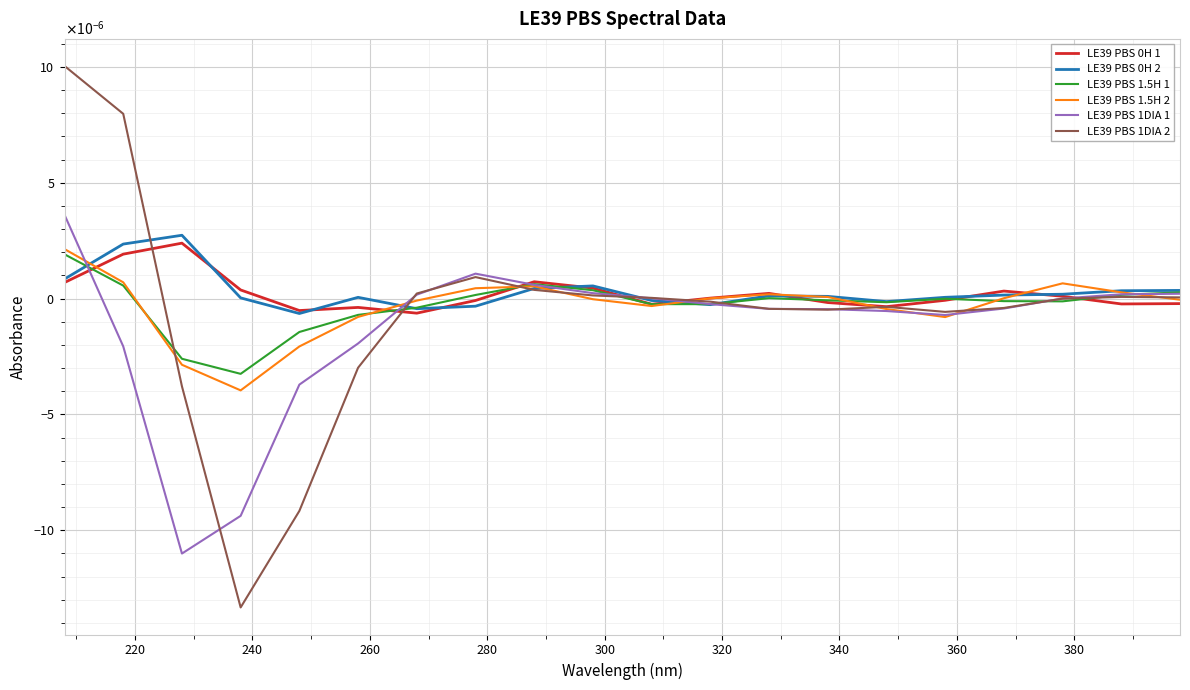

Is this an area chart (filled region under the line)?

No